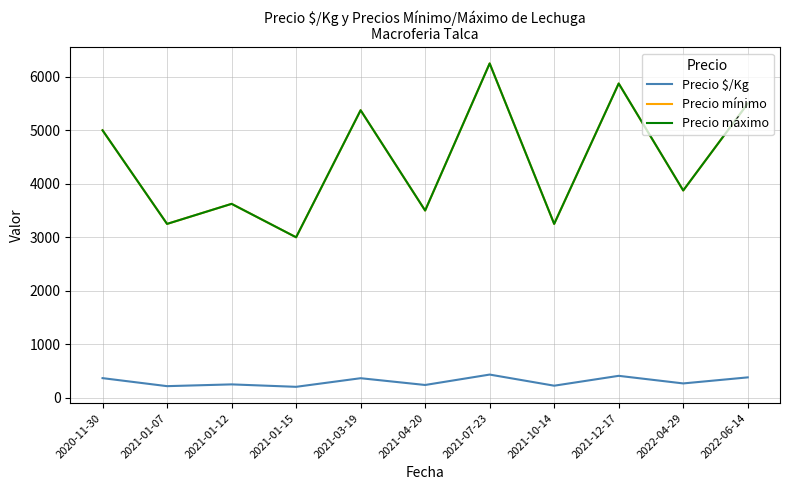

Where does the Precio $/Kg series first go above 267?

2020-11-30